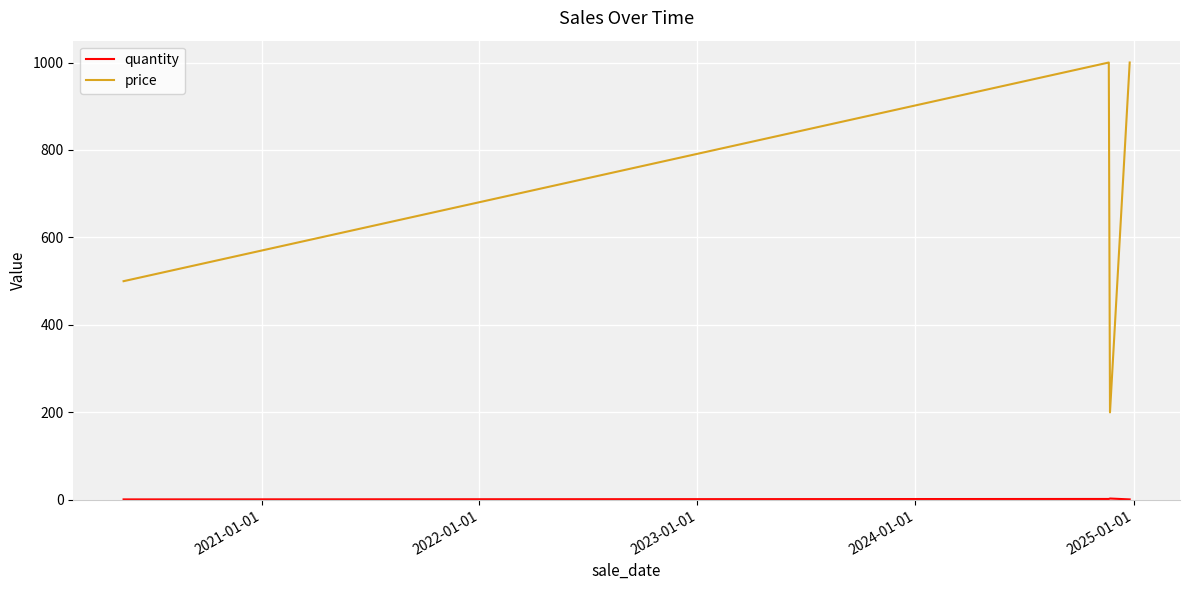

What is the difference between the maximum and minimum values in the price series?

800